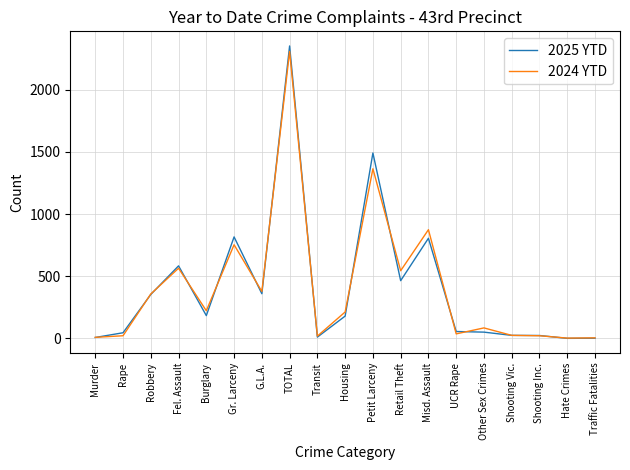

Is this an area chart (filled region under the line)?

No